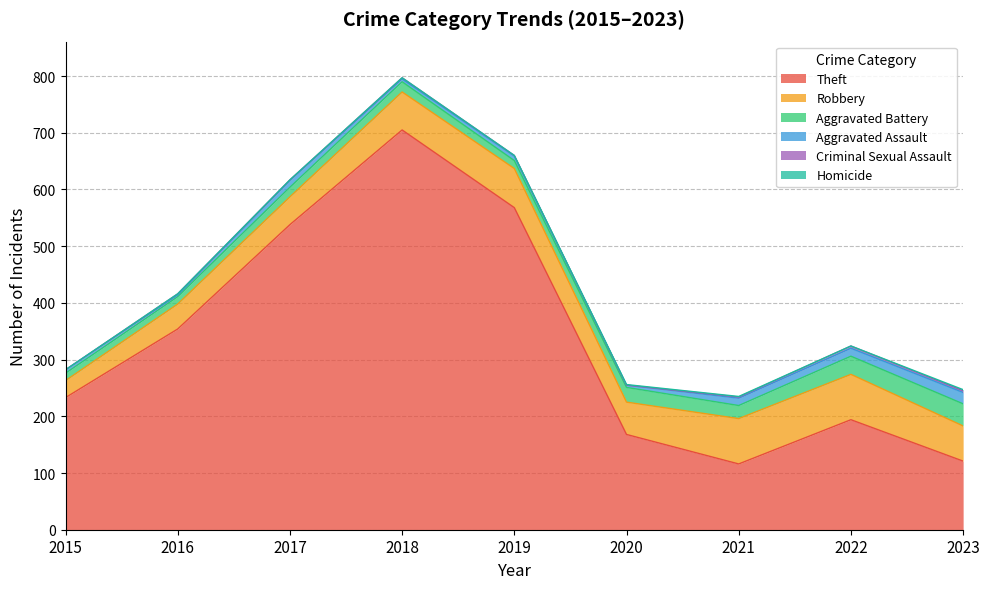

Is the value of Homicide at 2021 greater than the value of Criminal Sexual Assault at 2017?

No